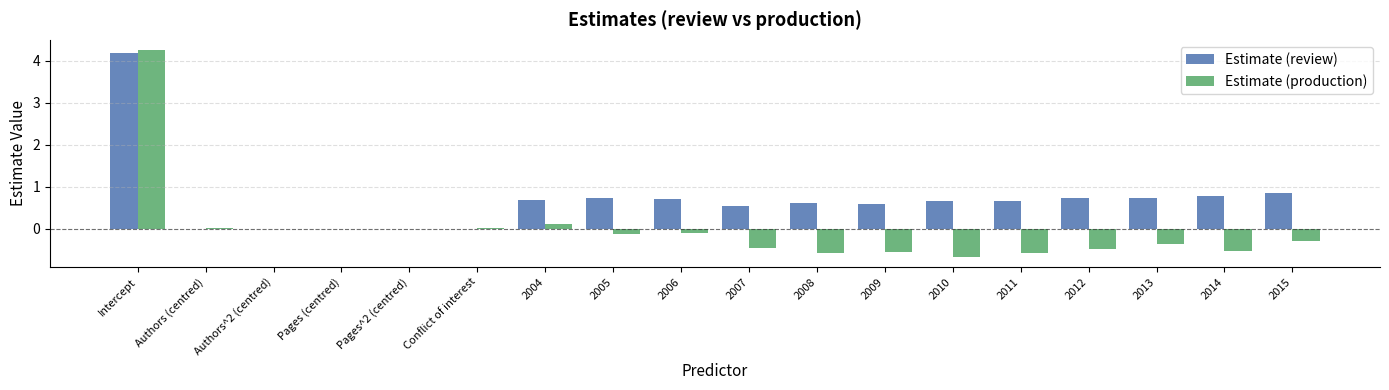

At which label does Estimate (review) first exceed 0?

Intercept